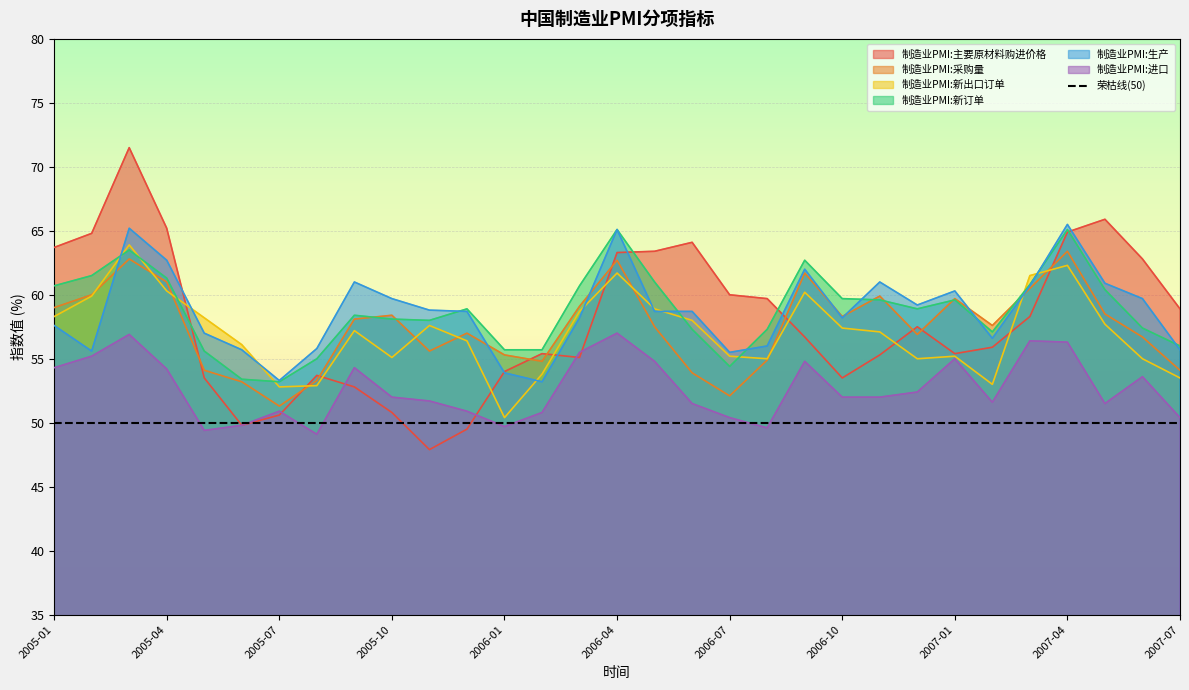

What is the sum of the 制造业PMI:新出口订单 values at 2007-07 and 2005-01?

111.8